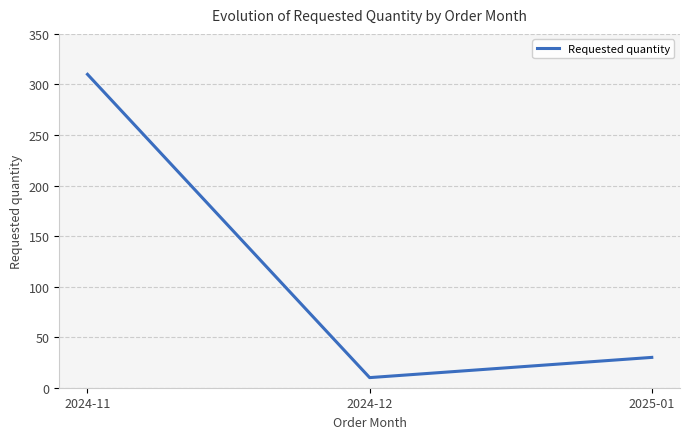

Count the number of categories in the chart.

3